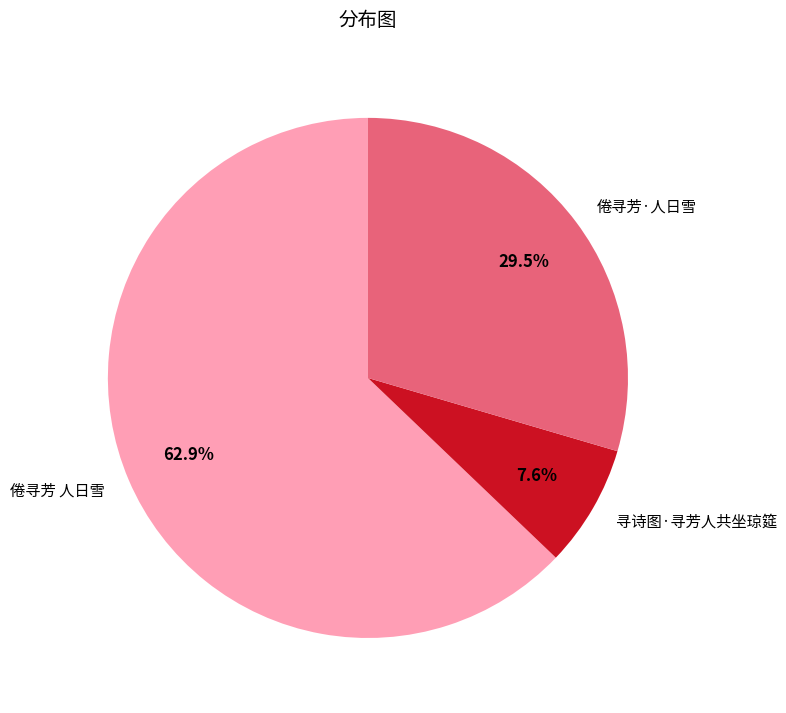

How many slices are in this pie chart?

3